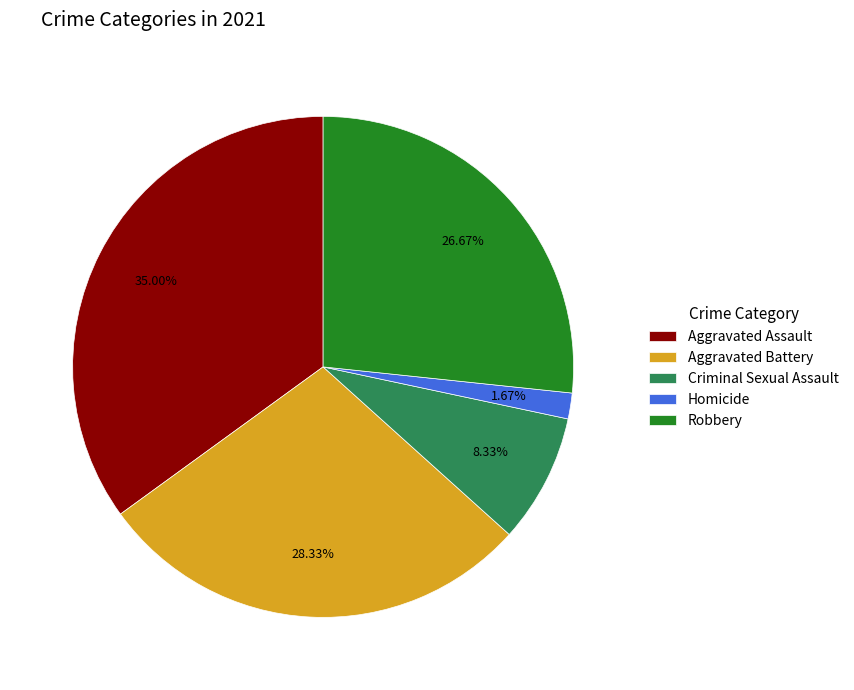

To the nearest percent, what percentage of the pie is Criminal Sexual Assault?

8%